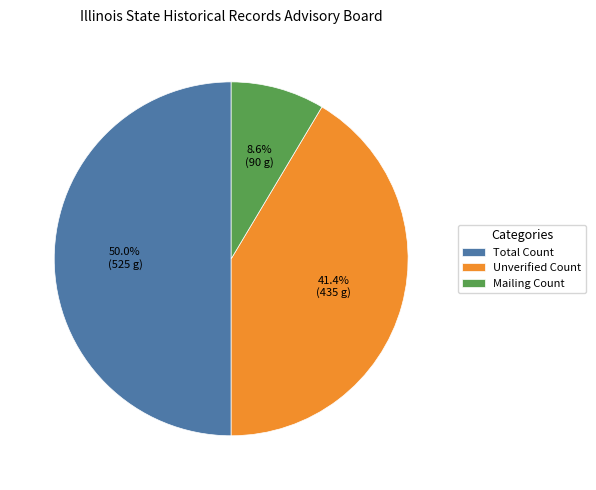

Which slice is the largest?

Total Count